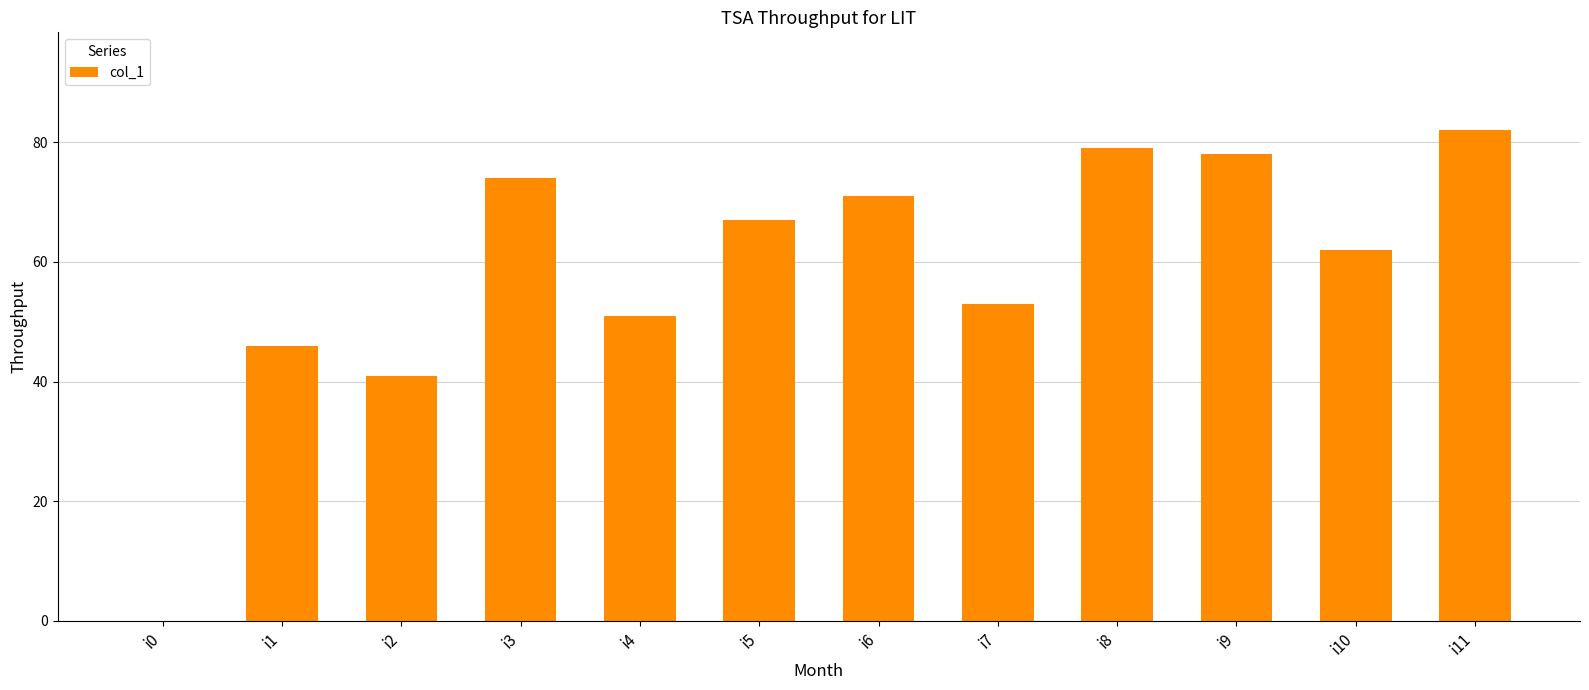

At which label does the data first exceed 67?

i3